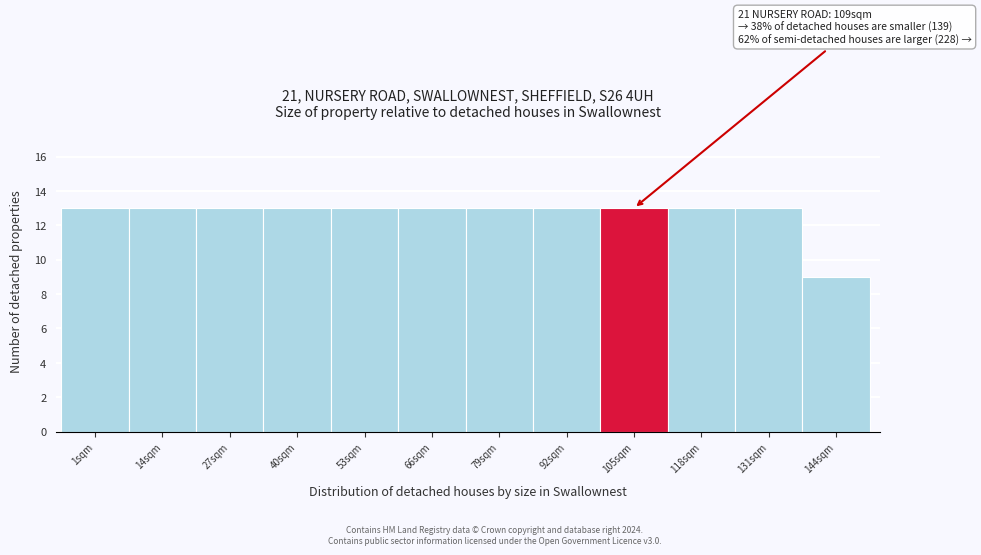

Reading right to left, extract all data points from this chart.

144sqm=9	131sqm=13	118sqm=13	105sqm=13	92sqm=13	79sqm=13	66sqm=13	53sqm=13	40sqm=13	27sqm=13	14sqm=13	1sqm=13